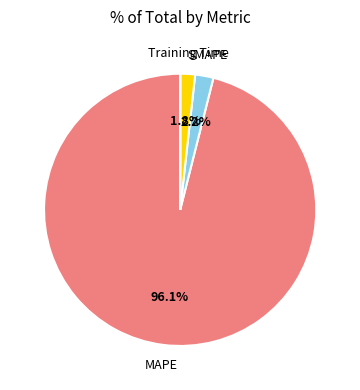

Is there any slice that represents more than half of the pie?

Yes